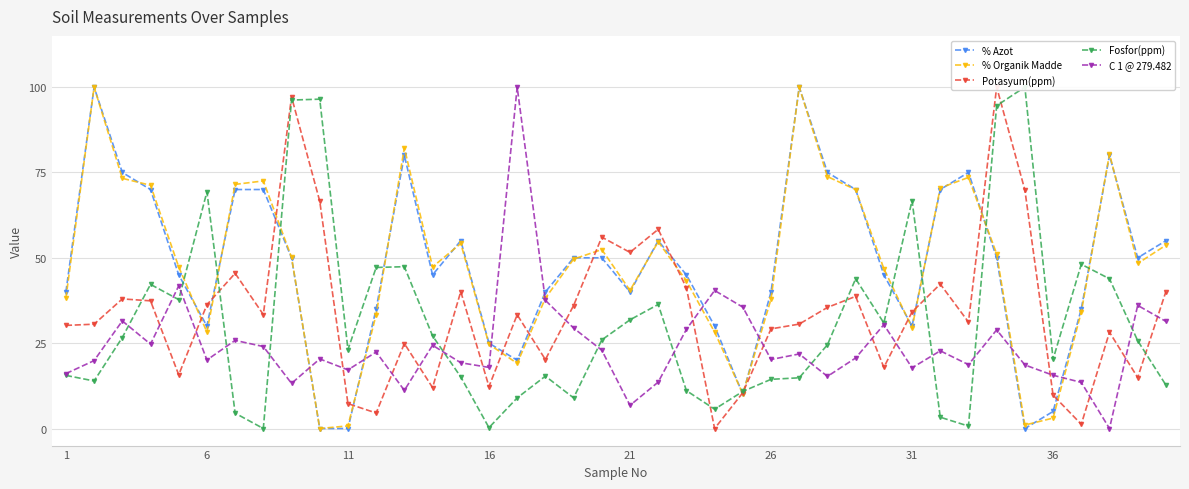

The % Azot series shows 5.0 at 36. True or false?

True